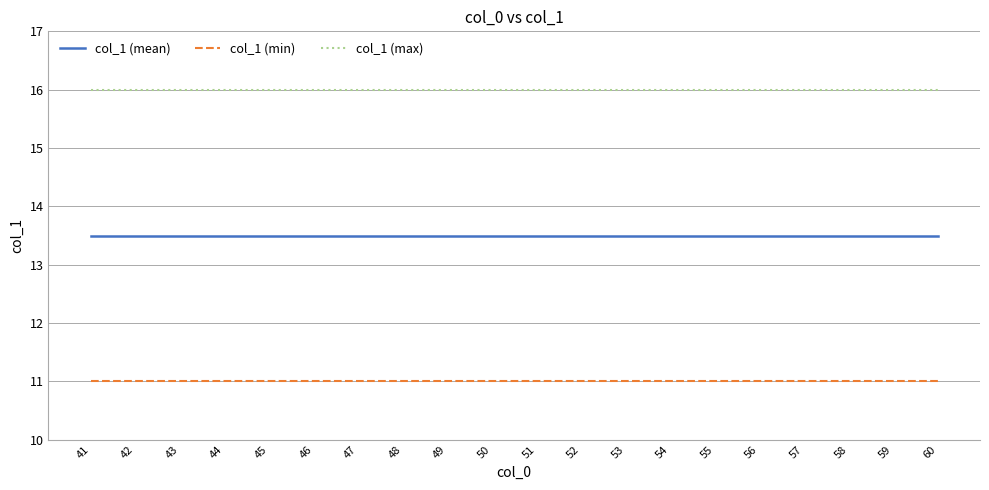

At how many categories does at least one series exceed 11?

20